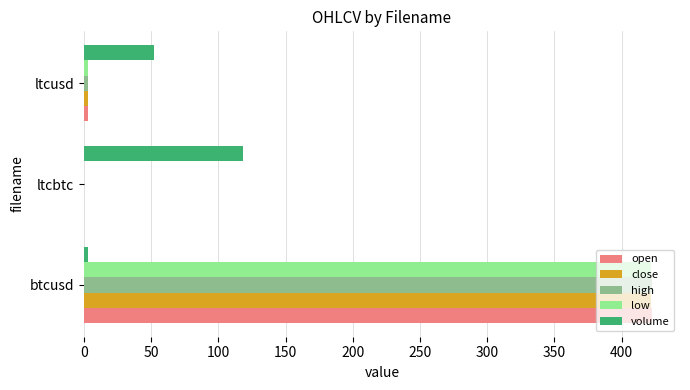

How many values in the low series exceed 3?

2